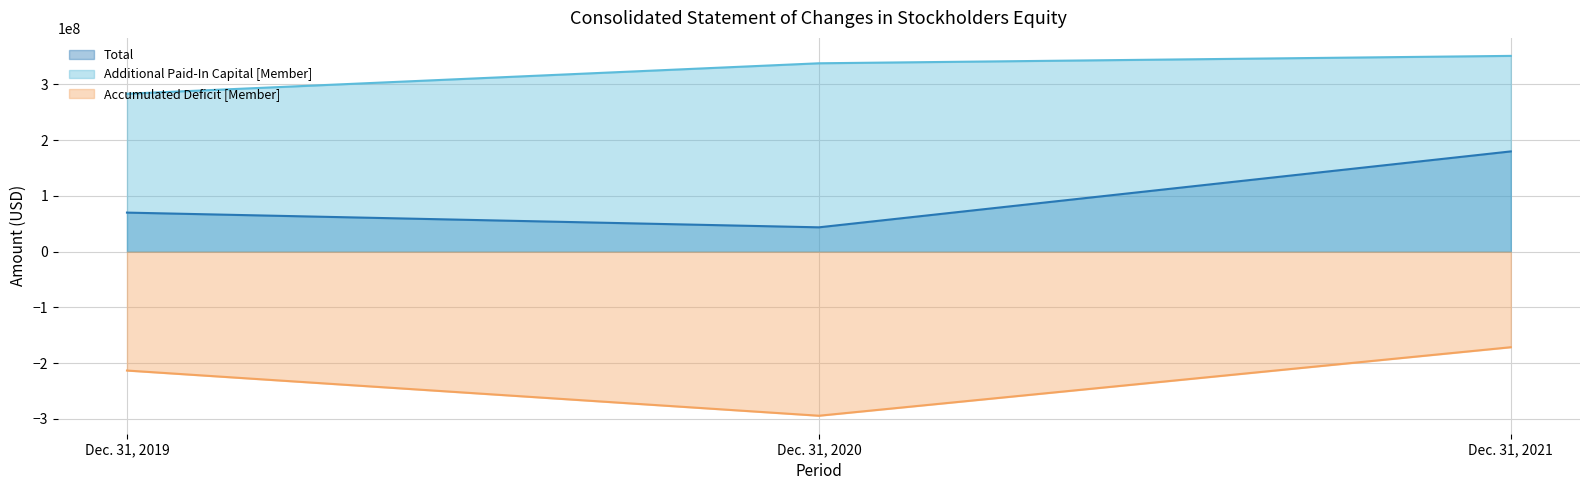

Does the chart have visible grid lines?

Yes